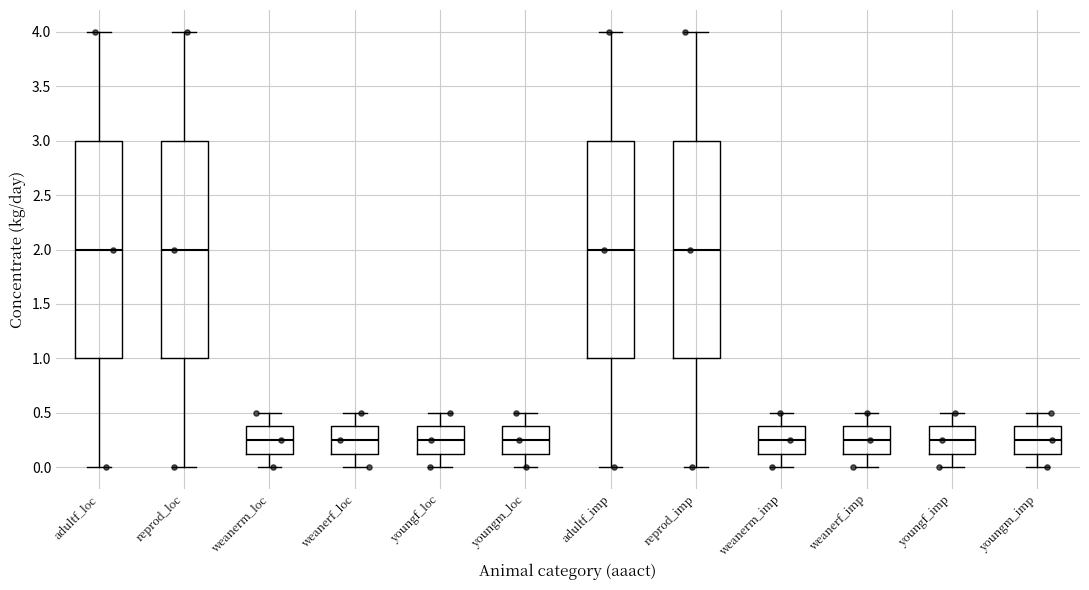

Reading left to right, read every box against the y-axis: the position of its median line, the range the box covers, and the ends of its whiskers. The values are not printed on the chart, so give them approximately, as read against the axis.

adultf_loc: median 2.00, box 1.00 to 3.00, whiskers 0.00 to 4.00
reprod_loc: median 2.00, box 1.00 to 3.00, whiskers 0.00 to 4.00
weanerm_loc: median 0.25, box 0.15 to 0.40, whiskers 0.00 to 0.50
weanerf_loc: median 0.25, box 0.15 to 0.40, whiskers 0.00 to 0.50
youngf_loc: median 0.25, box 0.15 to 0.40, whiskers 0.00 to 0.50
youngm_loc: median 0.25, box 0.15 to 0.40, whiskers 0.00 to 0.50
adultf_imp: median 2.00, box 1.00 to 3.00, whiskers 0.00 to 4.00
reprod_imp: median 2.00, box 1.00 to 3.00, whiskers 0.00 to 4.00
weanerm_imp: median 0.25, box 0.15 to 0.40, whiskers 0.00 to 0.50
weanerf_imp: median 0.25, box 0.15 to 0.40, whiskers 0.00 to 0.50
youngf_imp: median 0.25, box 0.15 to 0.40, whiskers 0.00 to 0.50
youngm_imp: median 0.25, box 0.15 to 0.40, whiskers 0.00 to 0.50